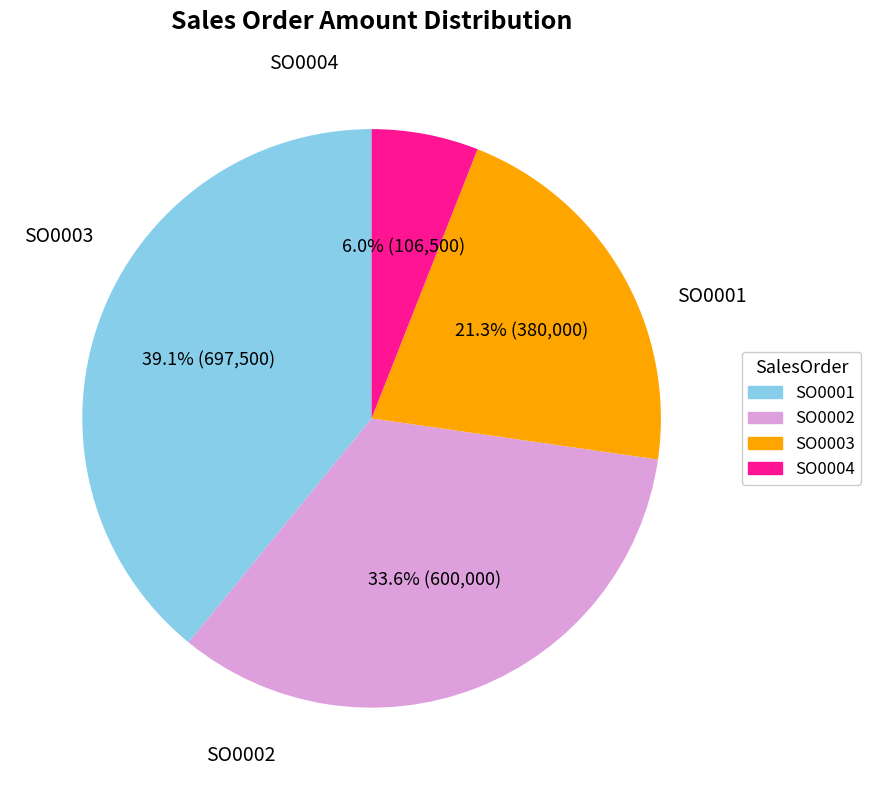

To the nearest percent, what is the difference between the largest and smallest slice percentages?

33%